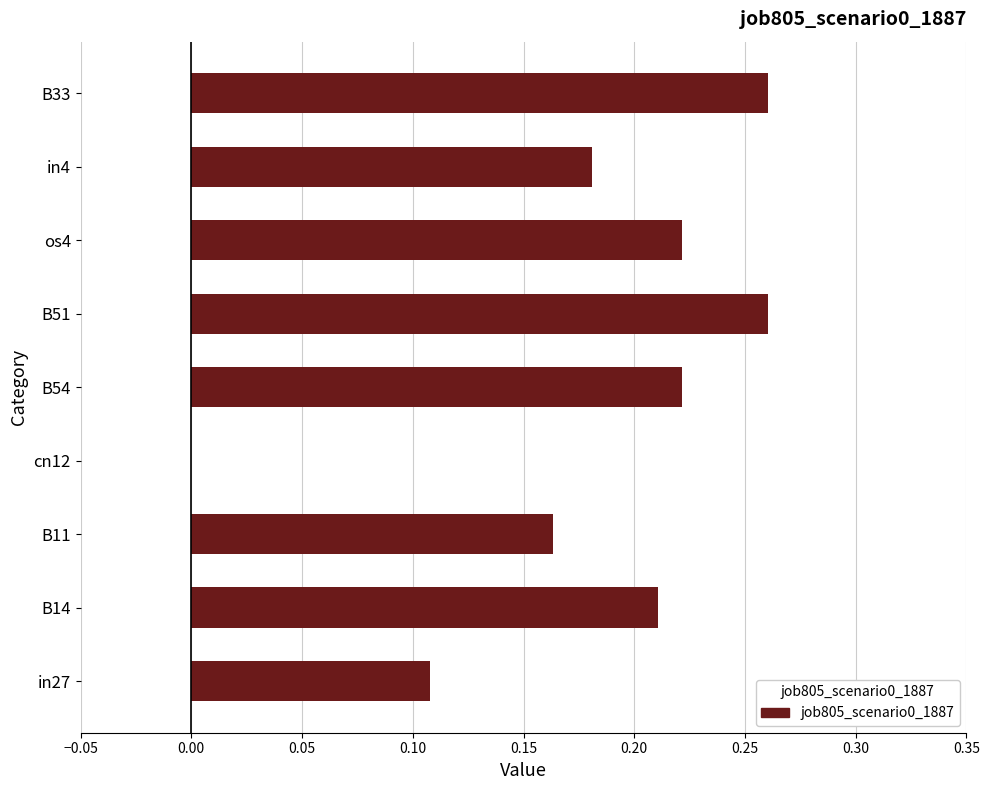

The chart shows a value of 0.0 at in4. True or false?

False